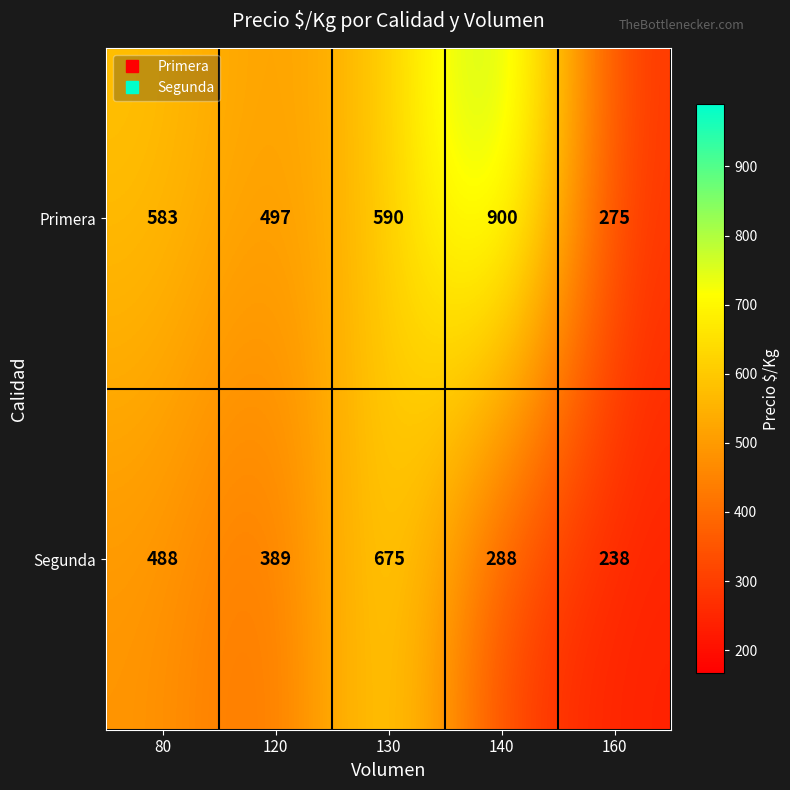

What is the total value across all series at 130?

1265